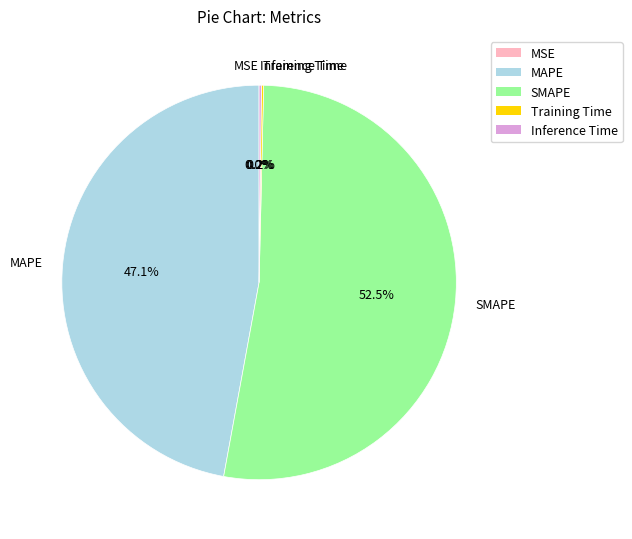

What is the largest slice in the pie chart?

SMAPE